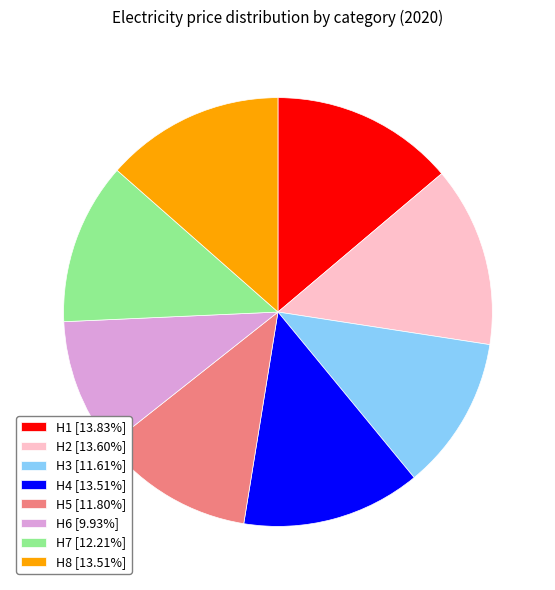

Does H5 [11.80%] represent more than half of the total?

No